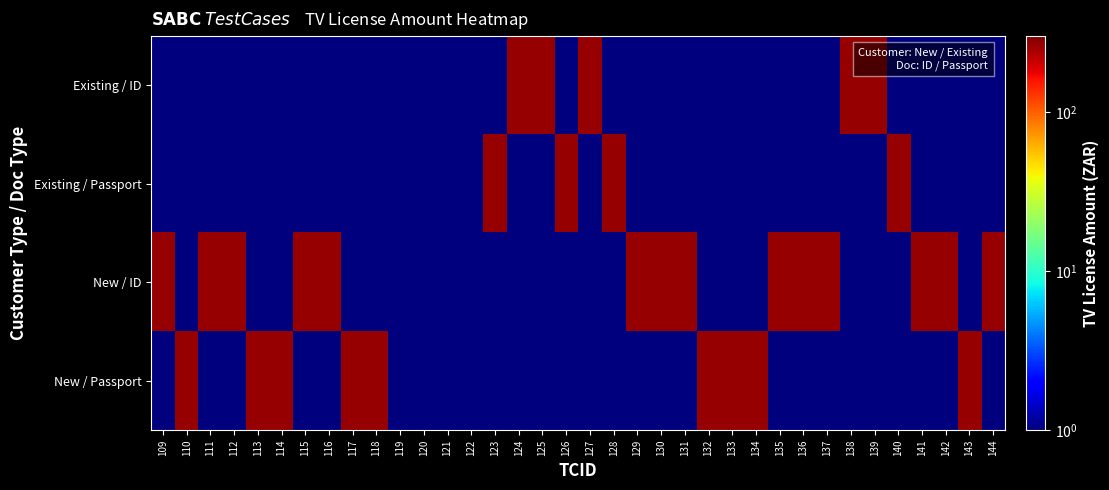

Reading left to right, list all the values displayed in this chart.

row_0: 0.1	0.1	0.1	0.1	0.1	0.1	0.1	0.1	0.1	0.1	0.5	0.5	0.1	0.5	0.1	265.0	265.0	0.1	265.0	0.1	0.1	0.1	0.1	0.1	0.1	0.1	0.1	0.1	0.1	265.0	265.0	0.1	0.1	0.1	0.1	0.1
row_1: 0.1	0.1	0.1	0.1	0.1	0.1	0.1	0.1	0.1	0.1	0.1	0.1	0.5	0.1	265.0	0.1	0.1	265.0	0.1	265.0	0.1	0.1	0.1	0.1	0.1	0.1	0.1	0.1	0.1	0.1	0.1	265.0	0.1	0.1	0.1	0.1
row_2: 265.0	0.1	265.0	265.0	0.1	0.1	265.0	265.0	0.1	0.1	0.1	0.1	0.1	0.1	0.1	0.1	0.1	0.1	0.1	0.1	265.0	265.0	265.0	0.1	0.1	0.1	265.0	265.0	265.0	0.1	0.1	0.1	265.0	265.0	0.1	265.0
row_3: 0.1	265.0	0.1	0.1	265.0	265.0	0.1	0.1	265.0	265.0	0.1	0.1	0.1	0.1	0.1	0.1	0.1	0.1	0.1	0.1	0.1	0.1	0.1	265.0	265.0	265.0	0.1	0.1	0.1	0.1	0.1	0.1	0.1	0.1	265.0	0.1